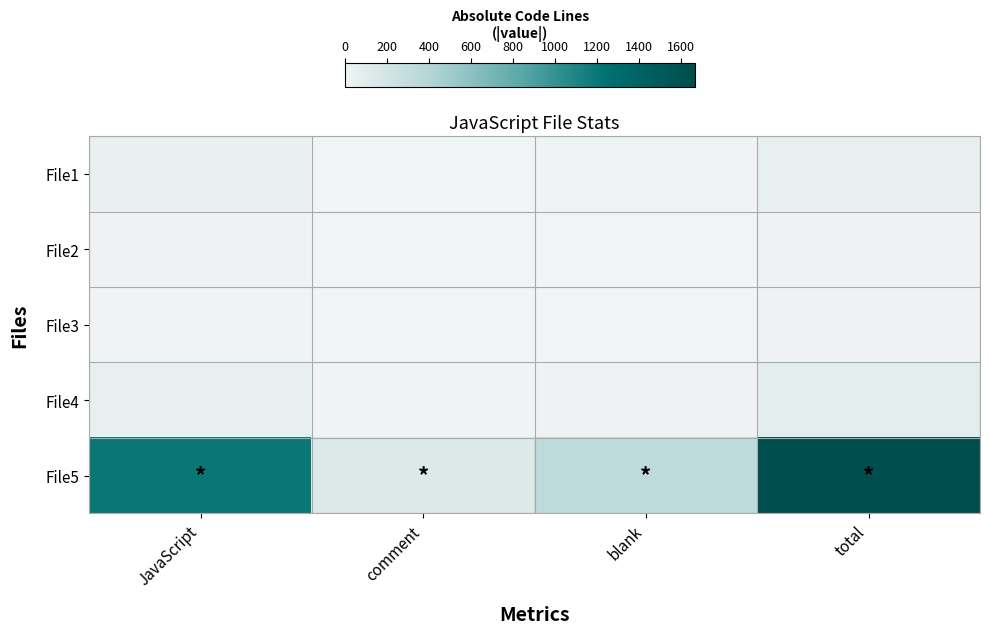

Which label corresponds to the smallest value in the chart?

comment